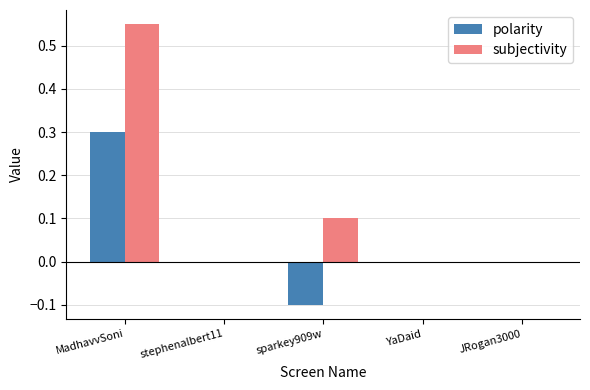

How many groups of bars are there?

5